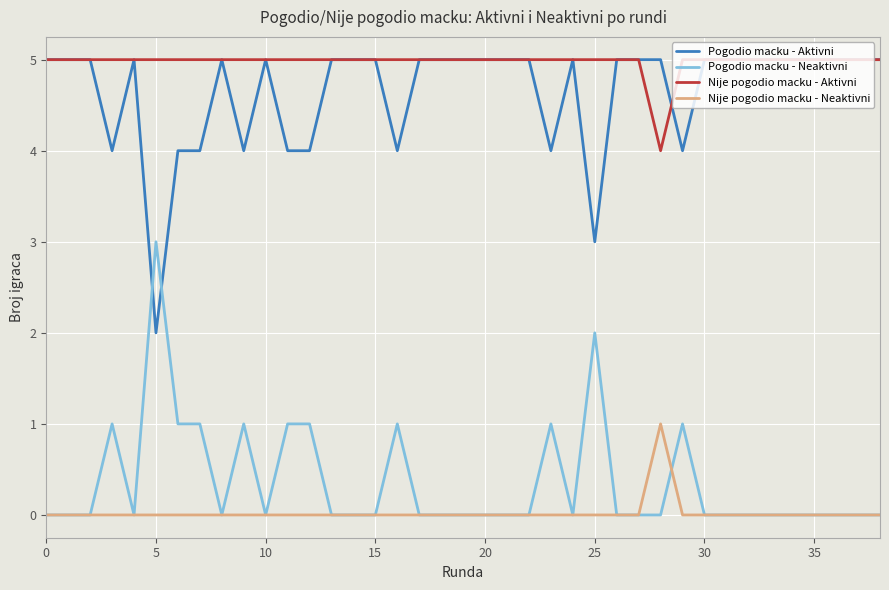

After their last crossing, which series has the higher values: Pogodio macku - Neaktivni or Pogodio macku - Aktivni?

Pogodio macku - Aktivni